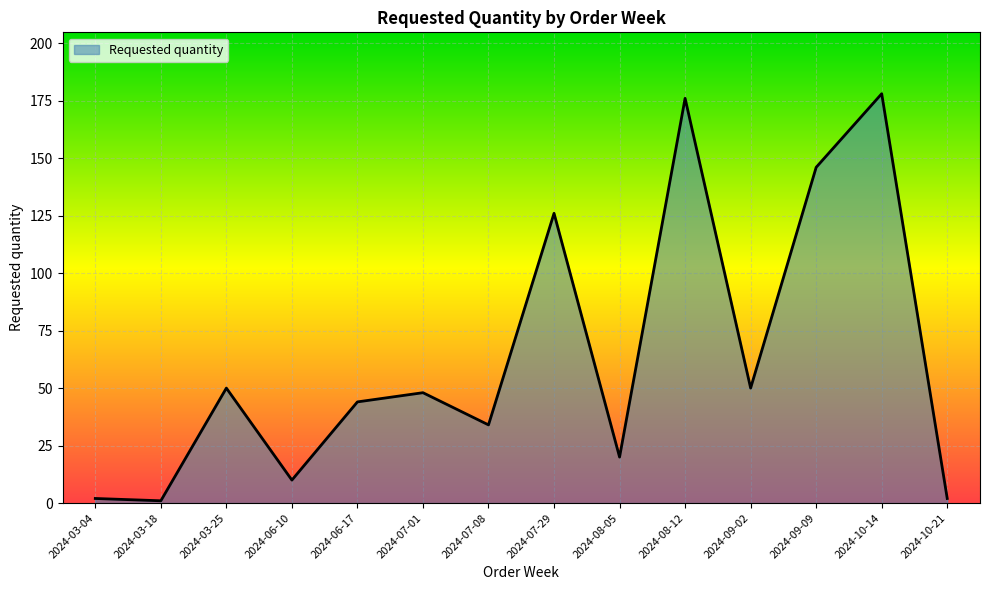

Approximately how many times larger is the value at 2024-03-25 compared to 2024-09-09?

0.3